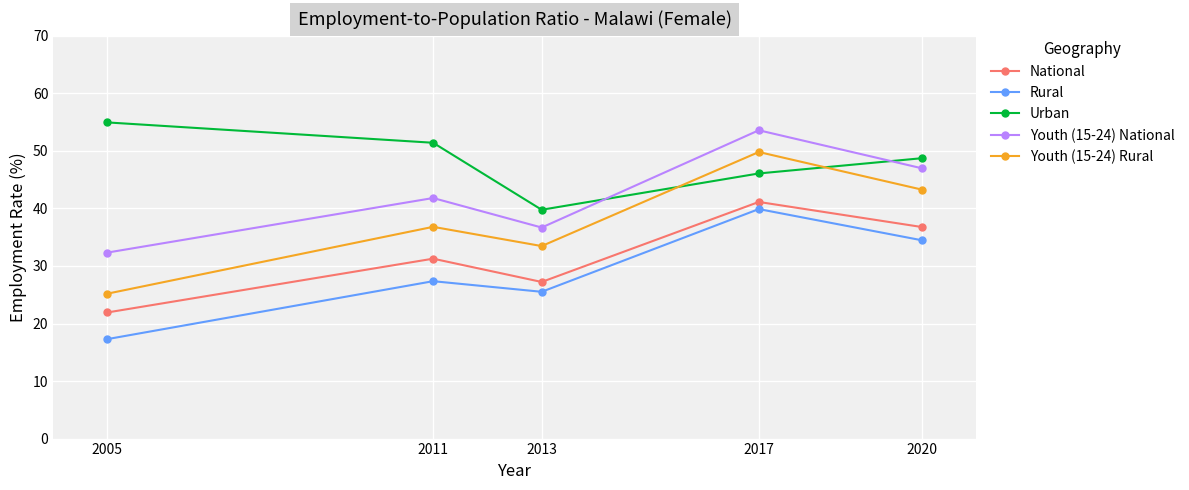

What are all the series names shown in the legend?

National, Rural, Urban, Youth (15-24) National, Youth (15-24) Rural